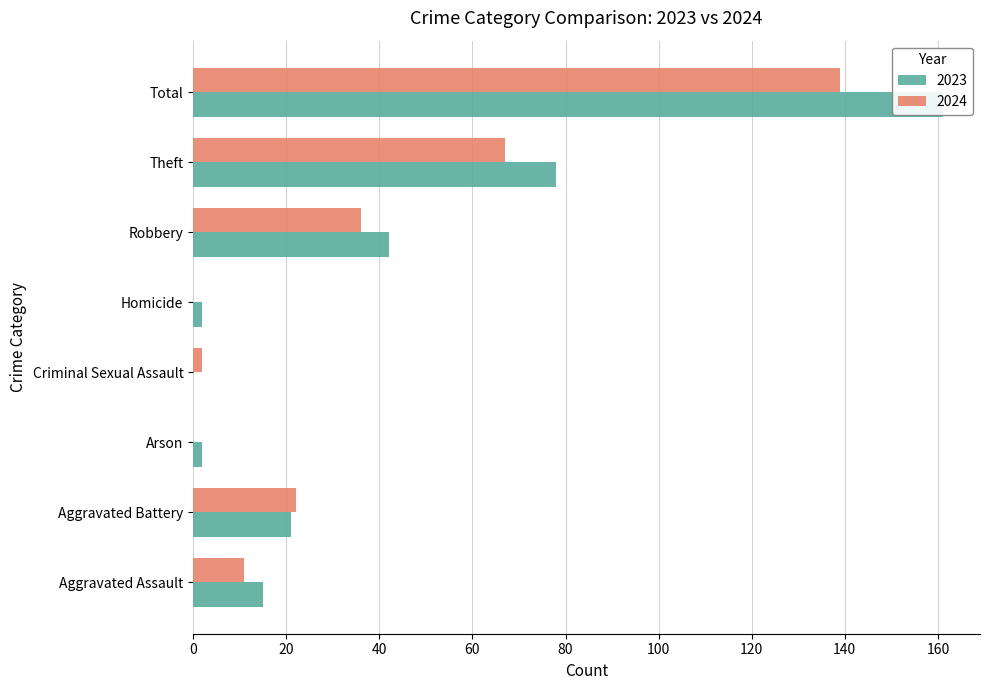

What position from the right is Criminal Sexual Assault?

5